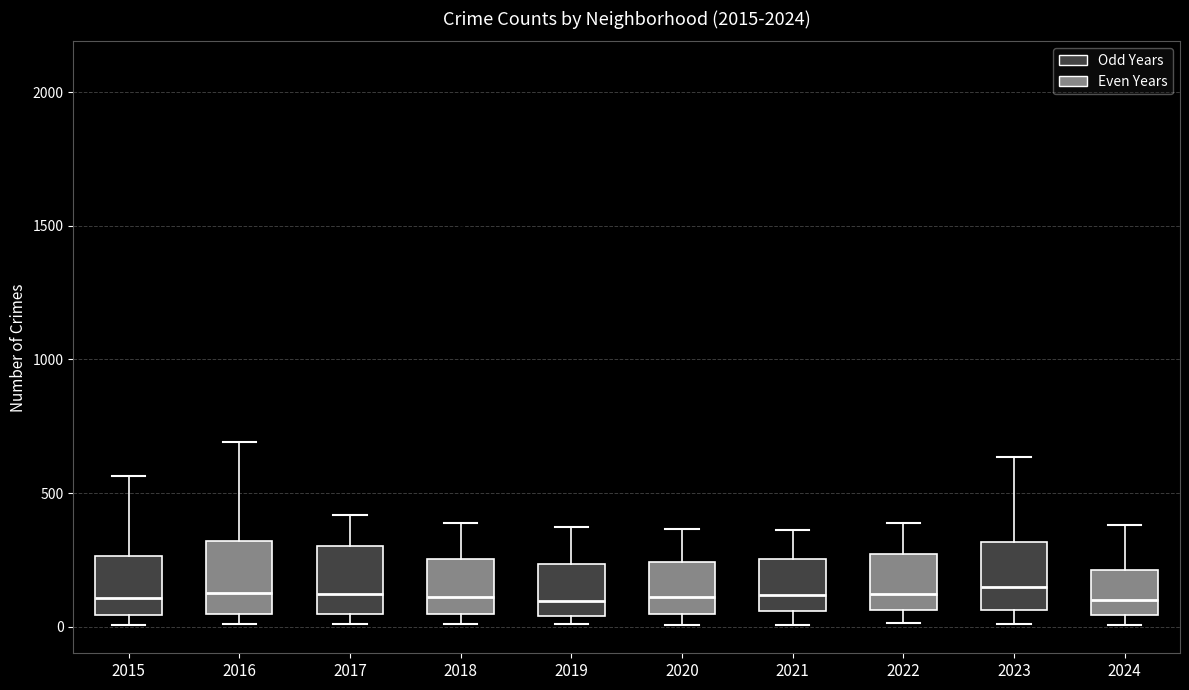

Reading left to right, read every box against the y-axis: the position of its median line, the range the box covers, and the ends of its whiskers. The values are not printed on the chart, so give them approximately, as read against the axis.

2015: median 100, box 50 to 250, whiskers 0 to 550
2016: median 150, box 50 to 300, whiskers 0 to 700
2017: median 100, box 50 to 300, whiskers 0 to 400
2018: median 100, box 50 to 250, whiskers 0 to 400
2019: median 100, box 50 to 250, whiskers 0 to 400
2020: median 100, box 50 to 250, whiskers 0 to 350
2021: median 100, box 50 to 250, whiskers 0 to 350
2022: median 100, box 50 to 250, whiskers 0 to 400
2023: median 150, box 50 to 300, whiskers 0 to 650
2024: median 100, box 50 to 200, whiskers 0 to 400